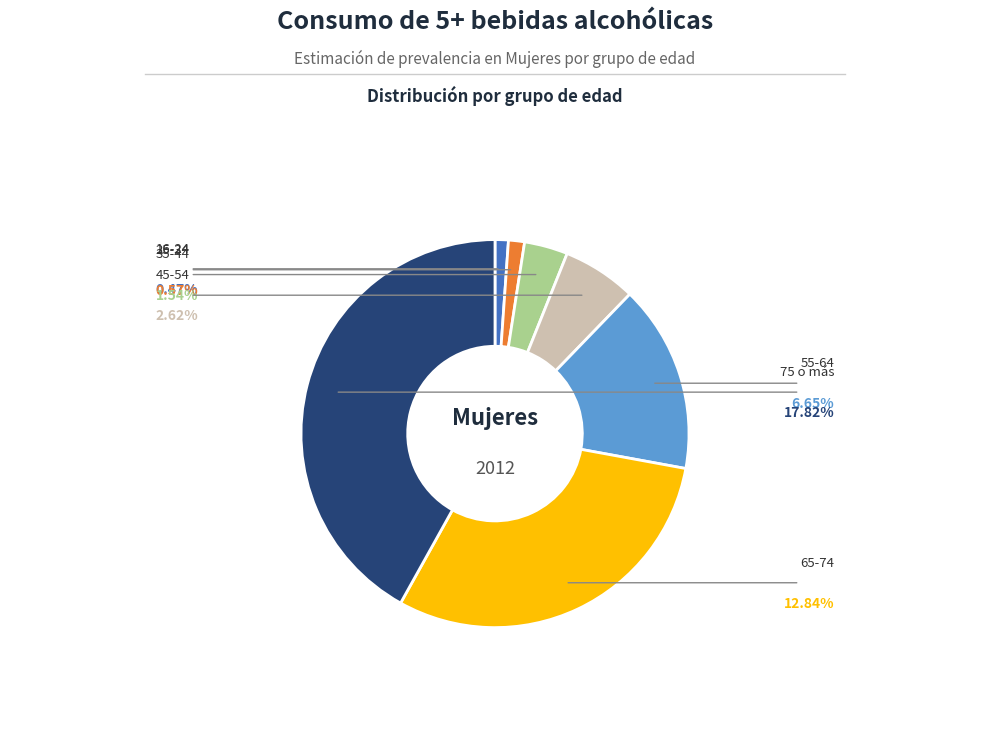

Does any single category account for the majority?

No